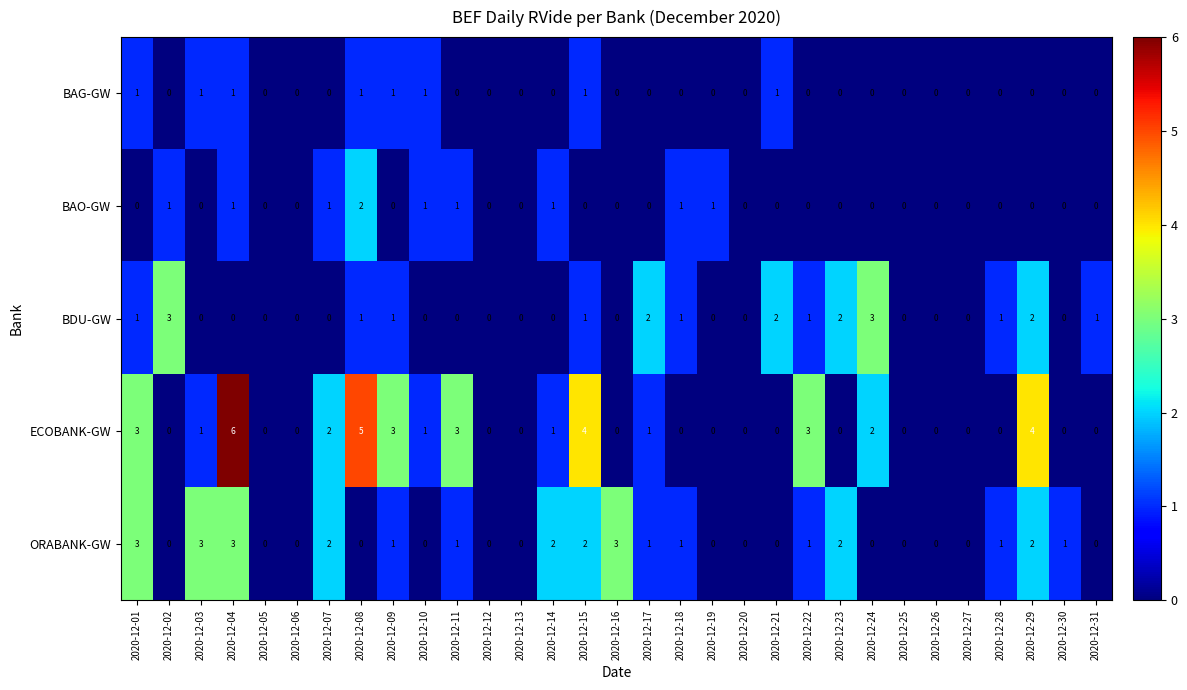

How many ORABANK-GW values are between 0 and 2?

27